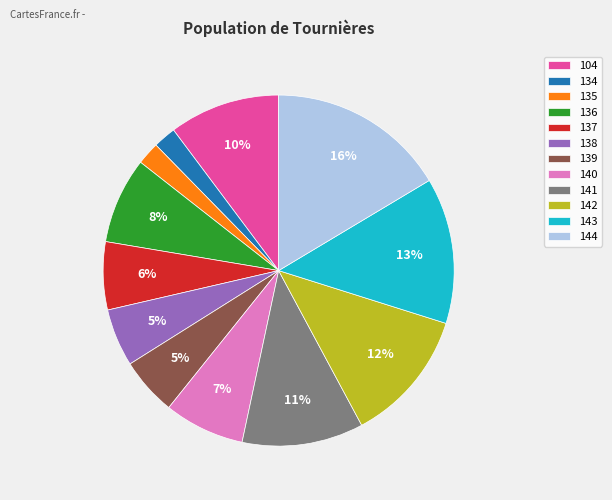

To the nearest percent, what portion does 104 represent?

10%